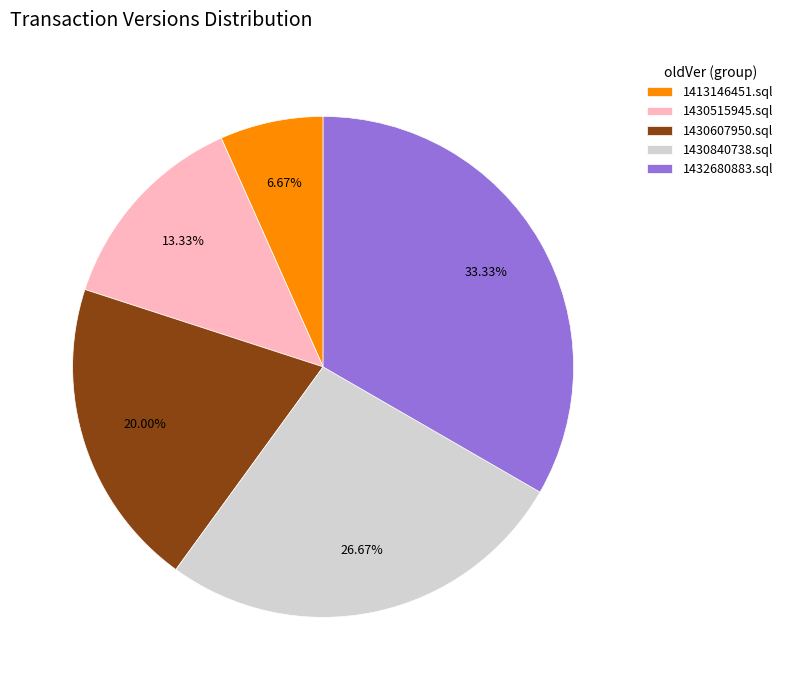

Between 1430840738.sql and 1430515945.sql, which is larger?

1430840738.sql